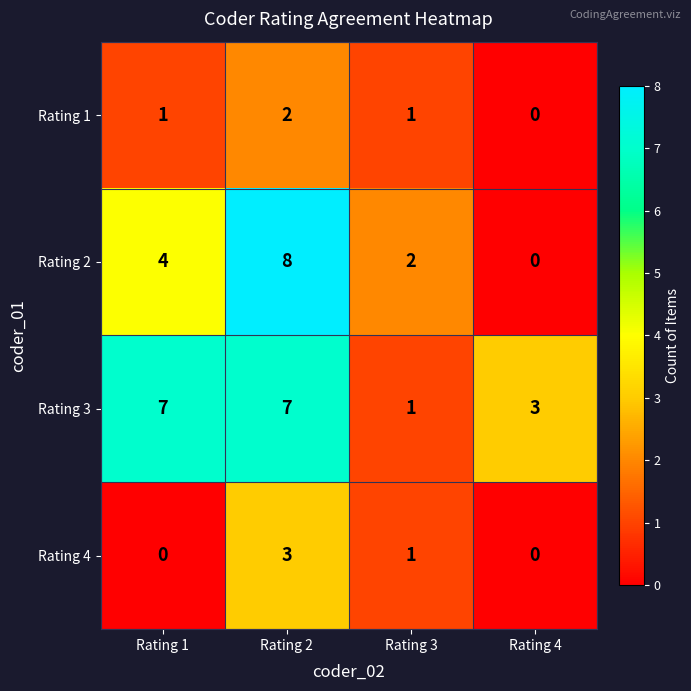

At which label is Rating 4 closest to 1?

Rating 3